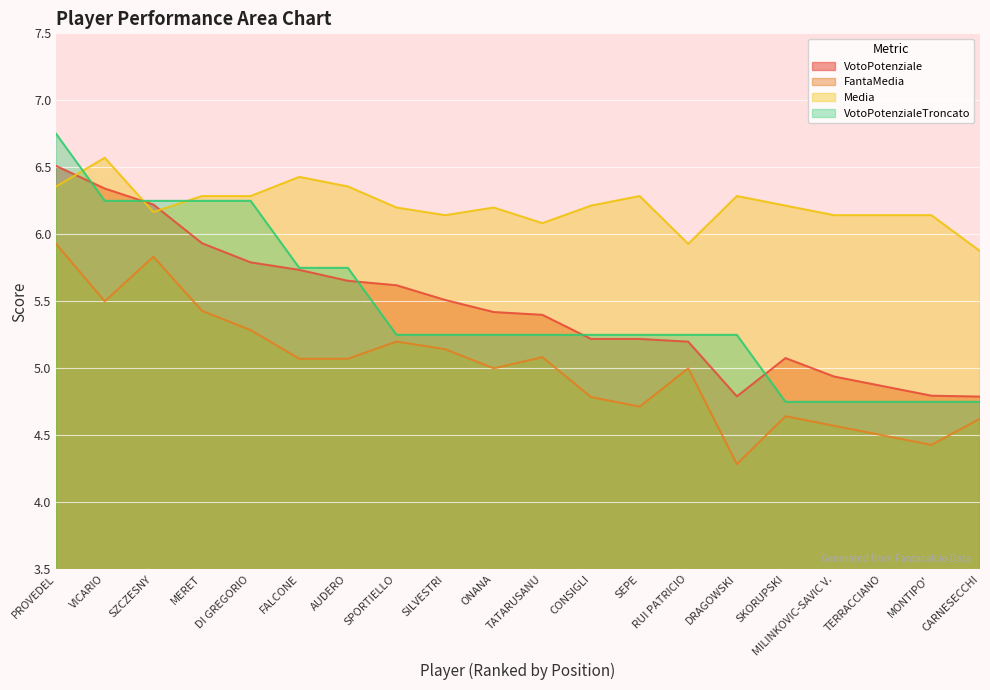

True or false: FantaMedia has a value of 9.0 at DI GREGORIO.

False